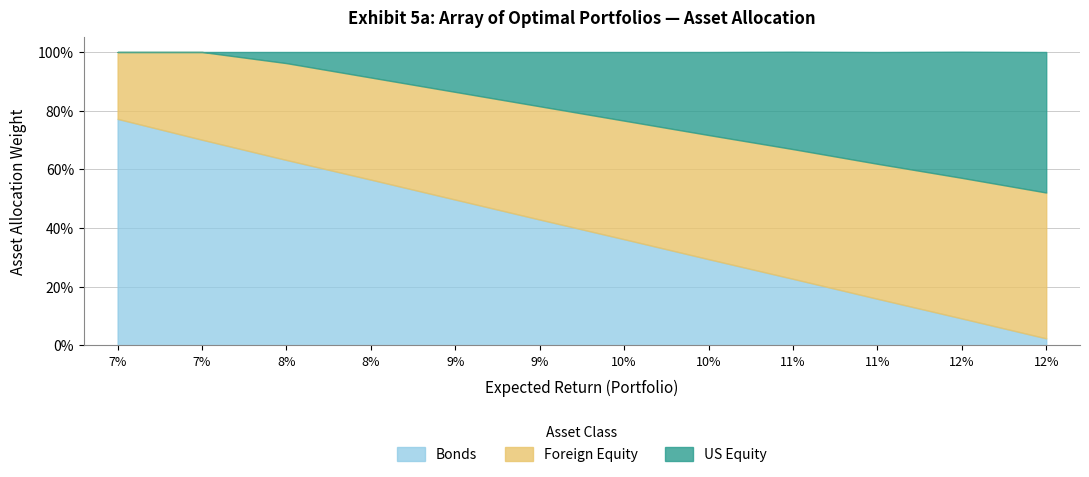

True or false: US Equity and Foreign Equity cross at least once.

False